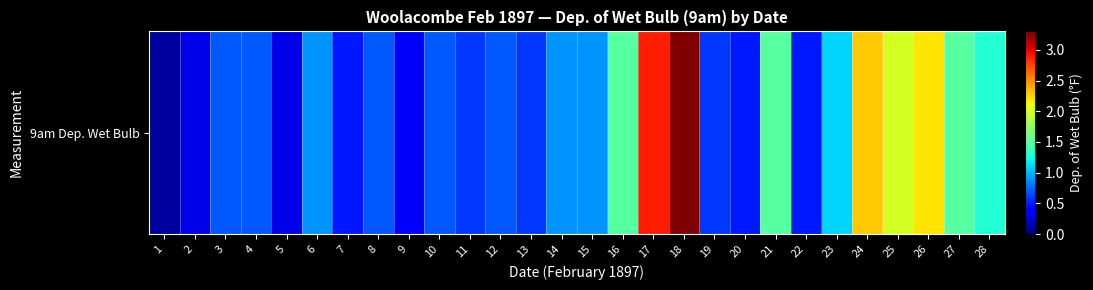

What is the greatest value displayed?

3.3